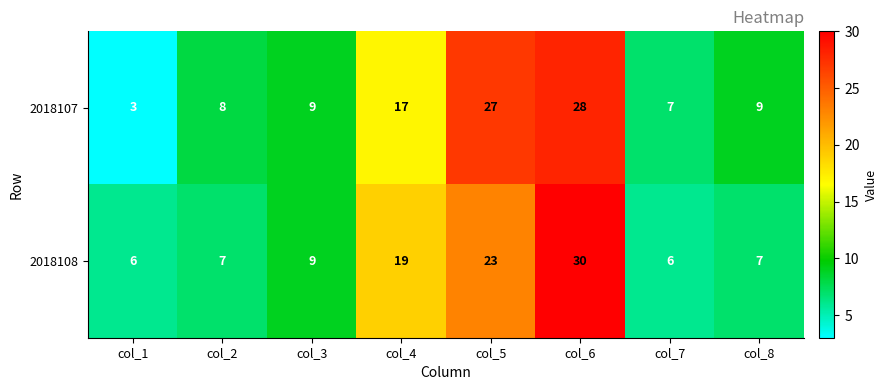

What is the greatest value displayed?

30